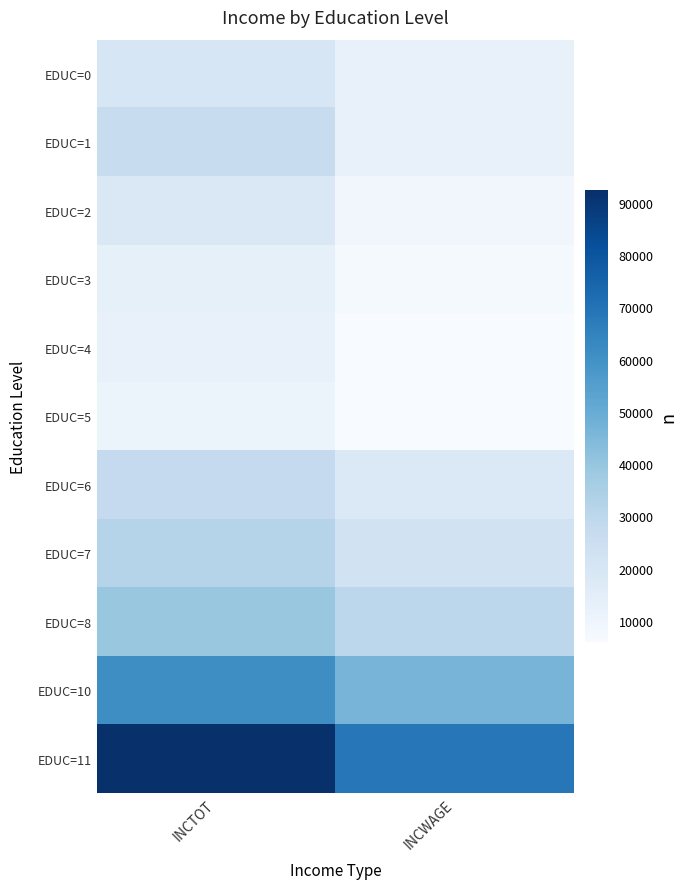

List the series in order of their peak value, lowest first.

EDUC=5, EDUC=4, EDUC=3, EDUC=2, EDUC=0, EDUC=1, EDUC=6, EDUC=7, EDUC=8, EDUC=10, EDUC=11